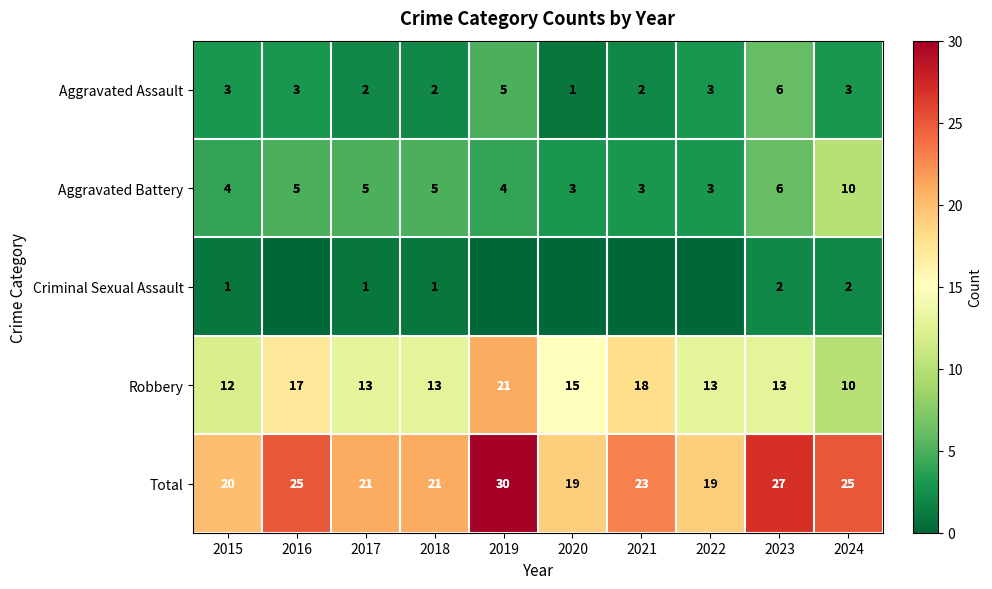

What is the lowest value of the Total series?

19